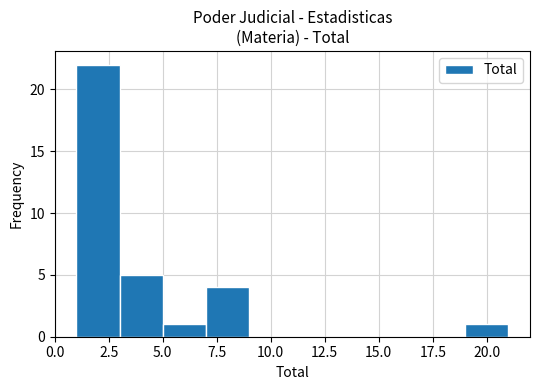

Reading left to right, transcribe this chart: for each bar, give the range it covers on the x-axis and its height. The values are not printed on the chart, so give them approximately, as read against the axis.

1 to 3: 22
3 to 5: 5
5 to 7: 1
7 to 9: 4
9 to 11: 0
11 to 13: 0
13 to 15: 0
15 to 17: 0
17 to 19: 0
19 to 21: 1